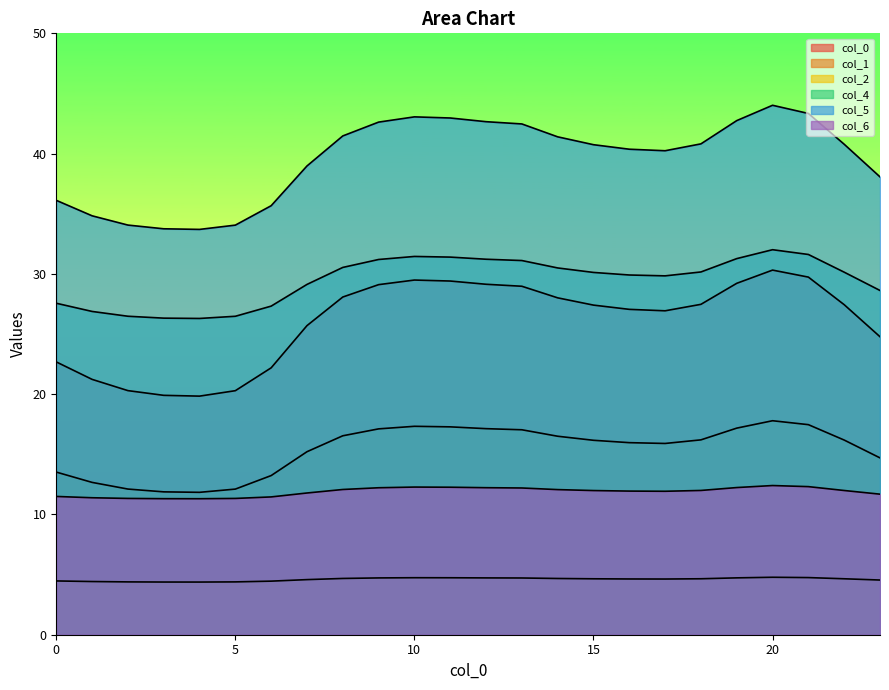

The 6 series shows 19.6 at 11. True or false?

False